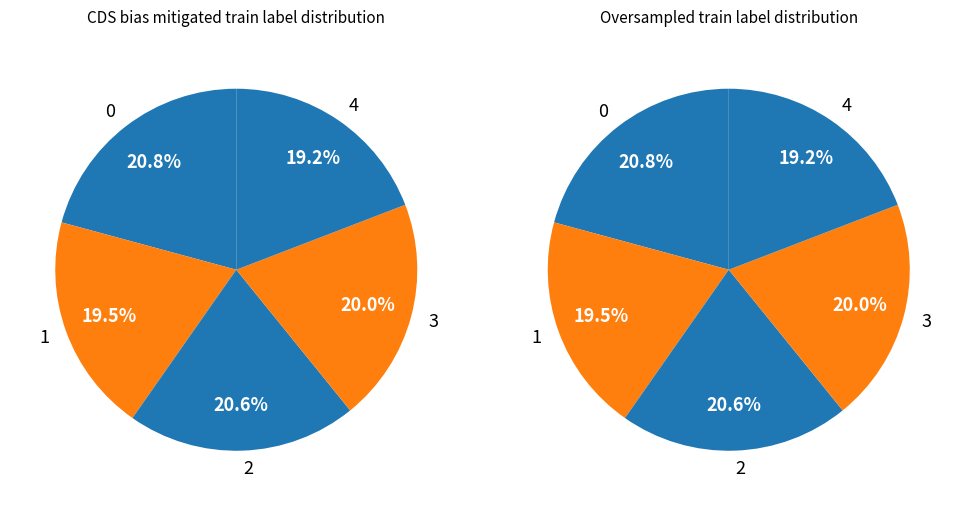

How many segments does this pie chart have?

5